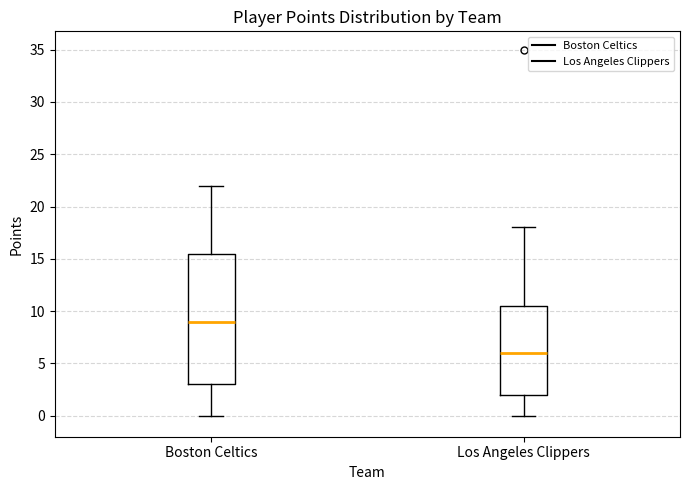

Where is the upper edge of the box for Los Angeles Clippers on the y-axis? The values are not printed on the chart, so give them approximately, as read against the axis.

10.5